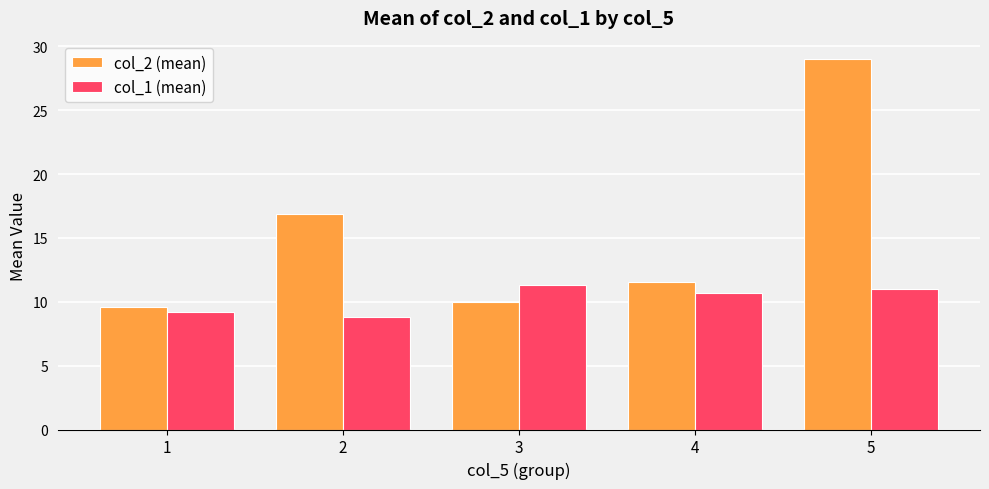

Reading left to right, extract all data points from this chart.

col_2 (mean): 9.6	16.9	10.0	11.5	29.0
col_1 (mean): 9.2	8.8	11.3	10.7	11.0